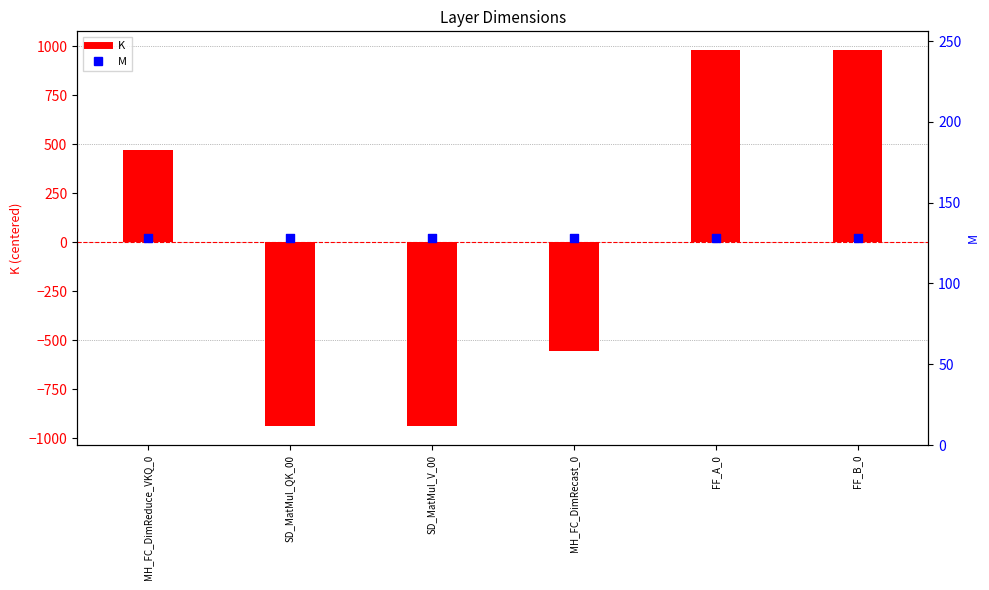

Which series reaches the minimum Y coordinate?

K